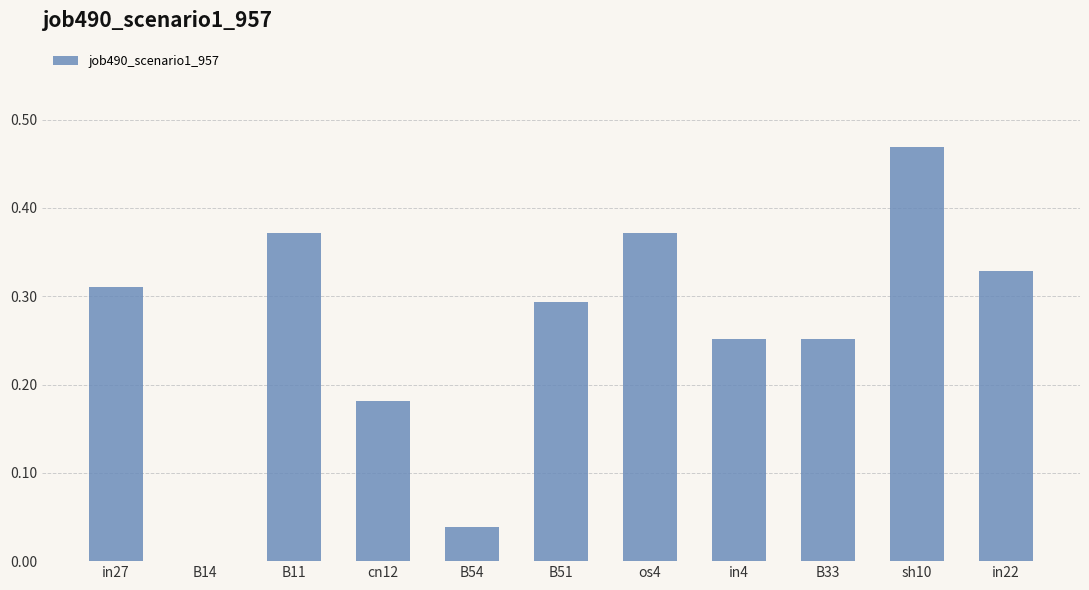

At which category does the chart reach its peak across all series?

sh10